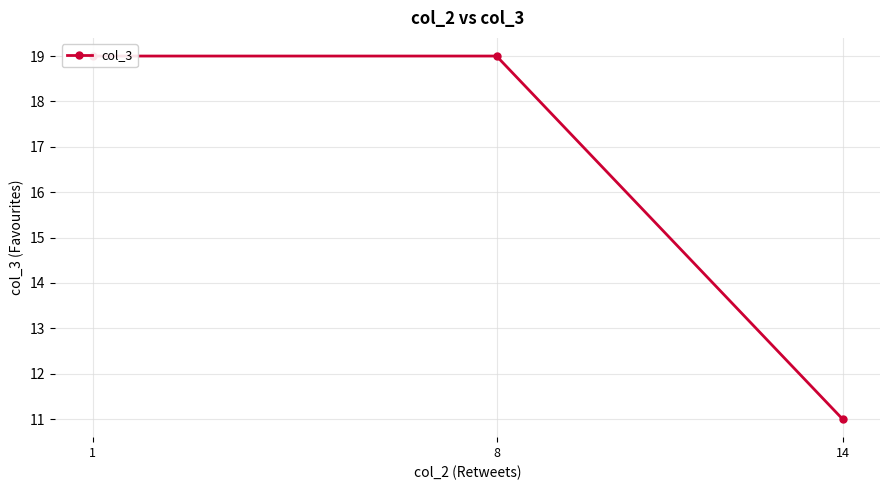

What is the approximate value at 8?

19